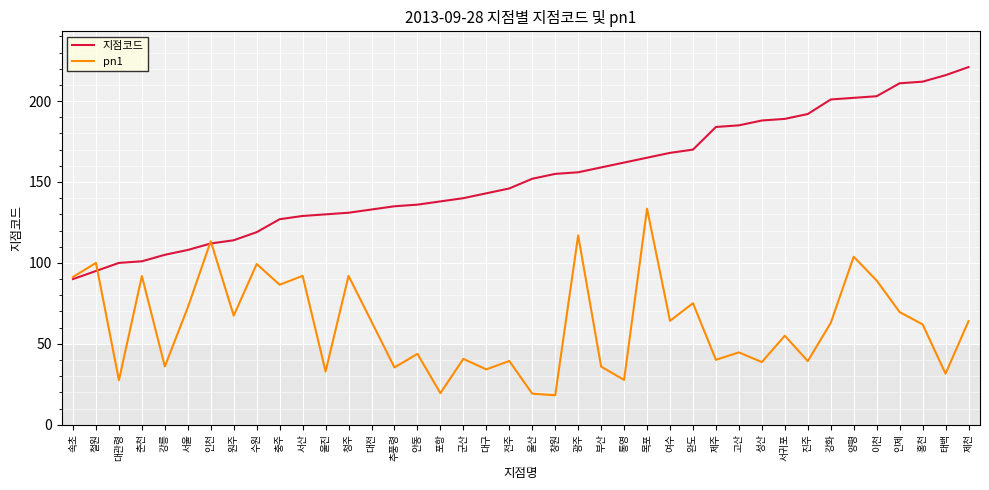

How many interior local peaks does the pn1 series have?

15